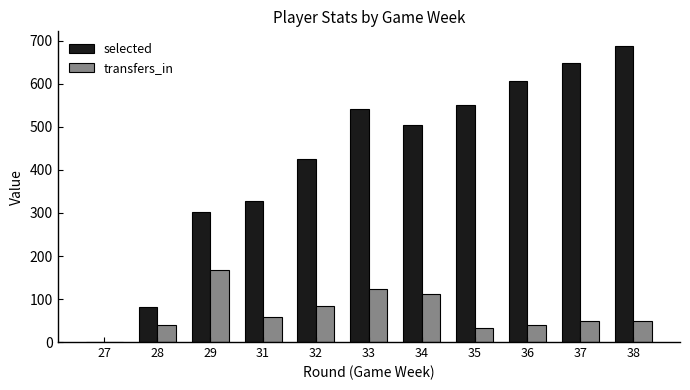

What is the maximum value for selected?

688